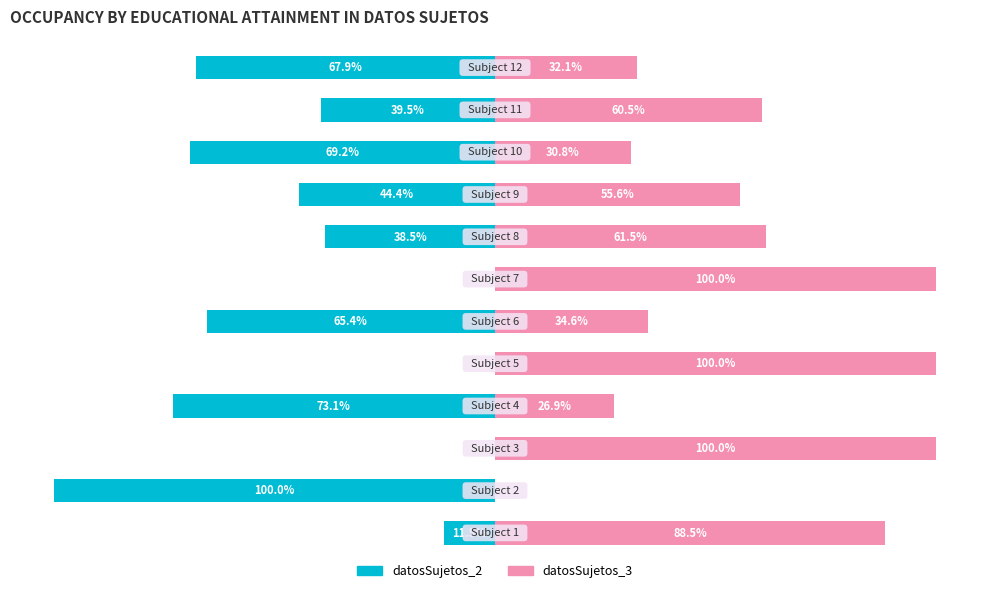

What is the average value of the datosSujetos_2 series?

-42.5